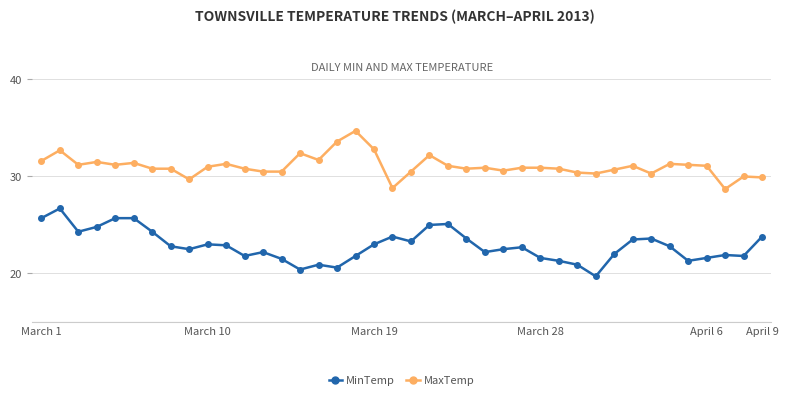

What is the value of the MinTemp point at the 26th from the left?

22.5